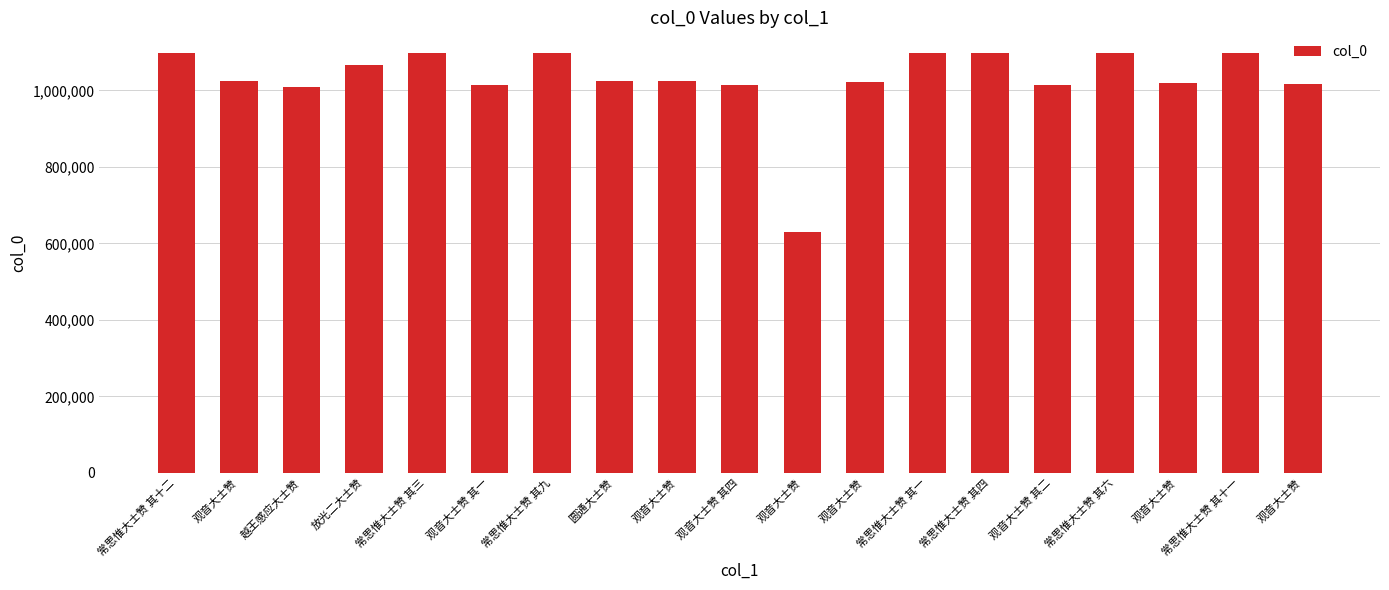

How many bars are there in total?

19